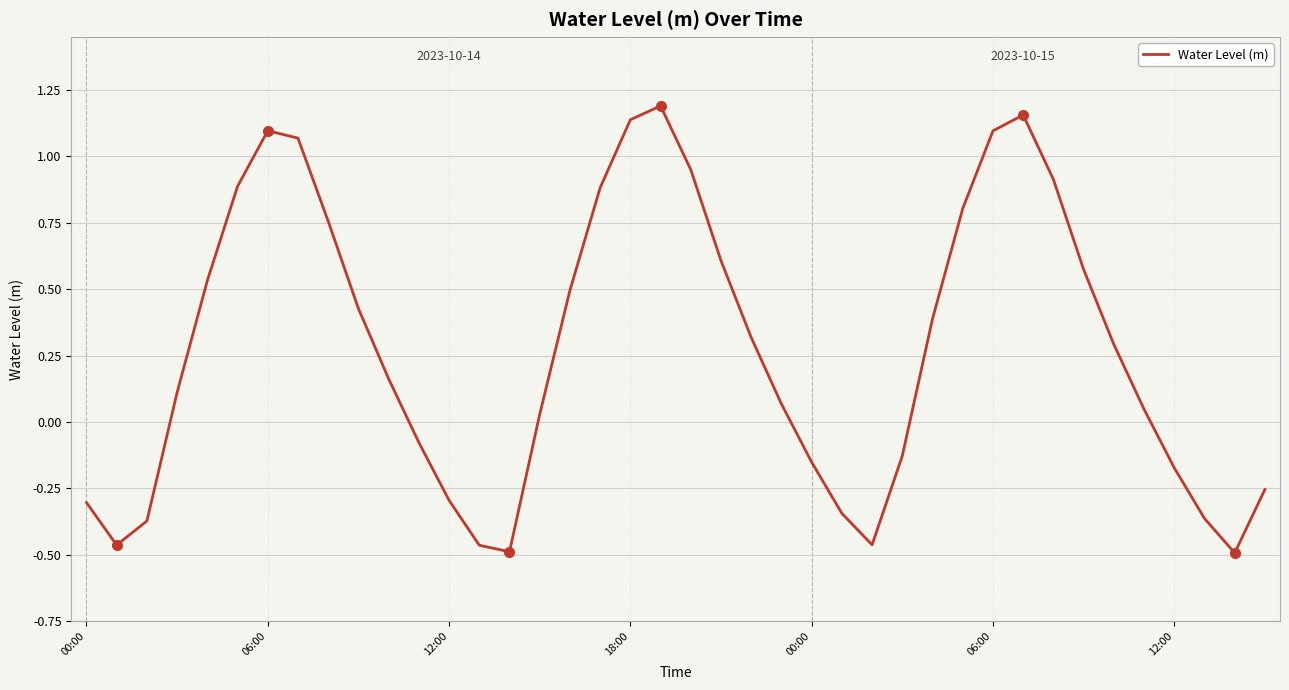

What is the difference between the maximum and minimum values?

1.7